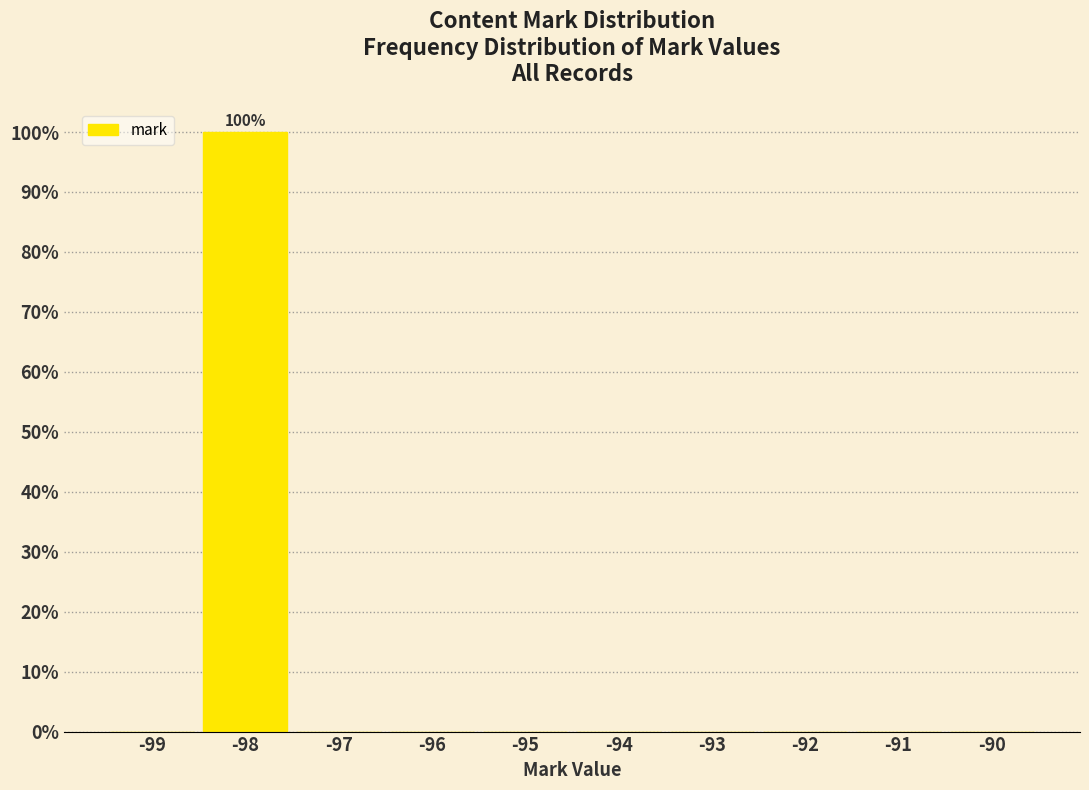

Reading right to left, extract all data points from this chart.

-90=0	-91=0	-92=0	-93=0	-94=0	-95=0	-96=0	-97=0	-98=100	-99=0